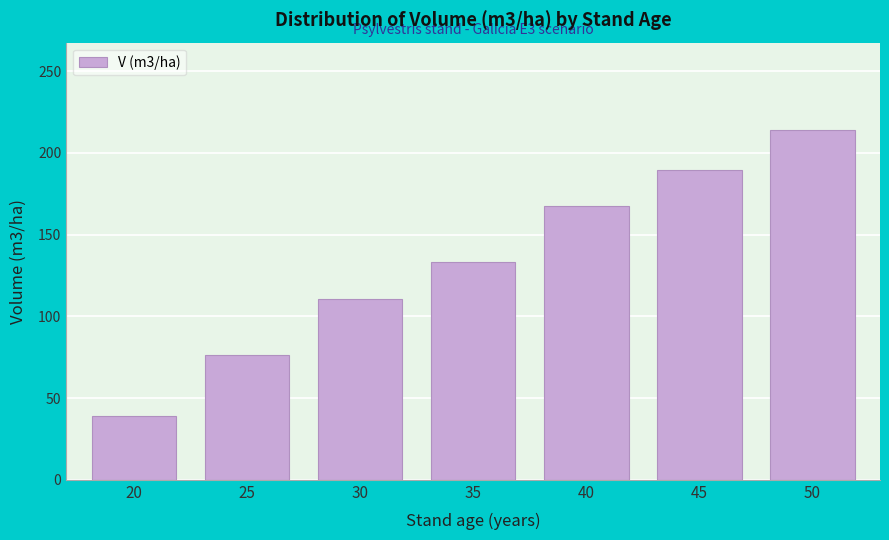

What is the change in value from 30 to 50?

+103.0